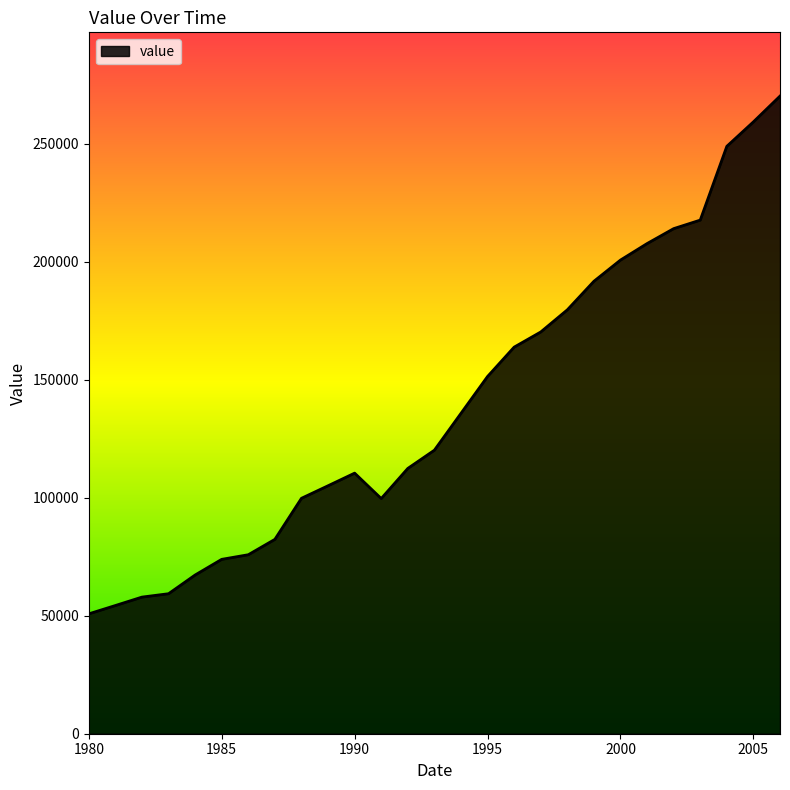

Does the chart have visible grid lines?

No